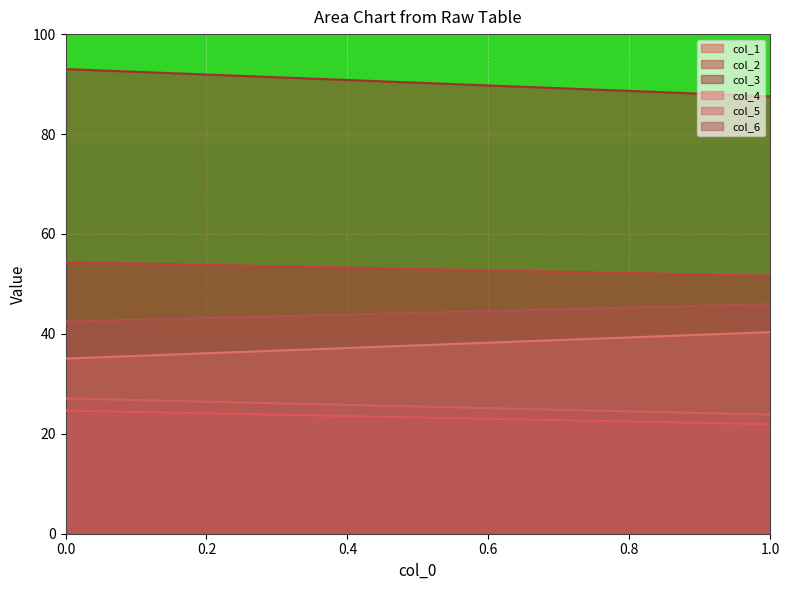

What is the value of the col_1 point at the 1st from the left?

24.6